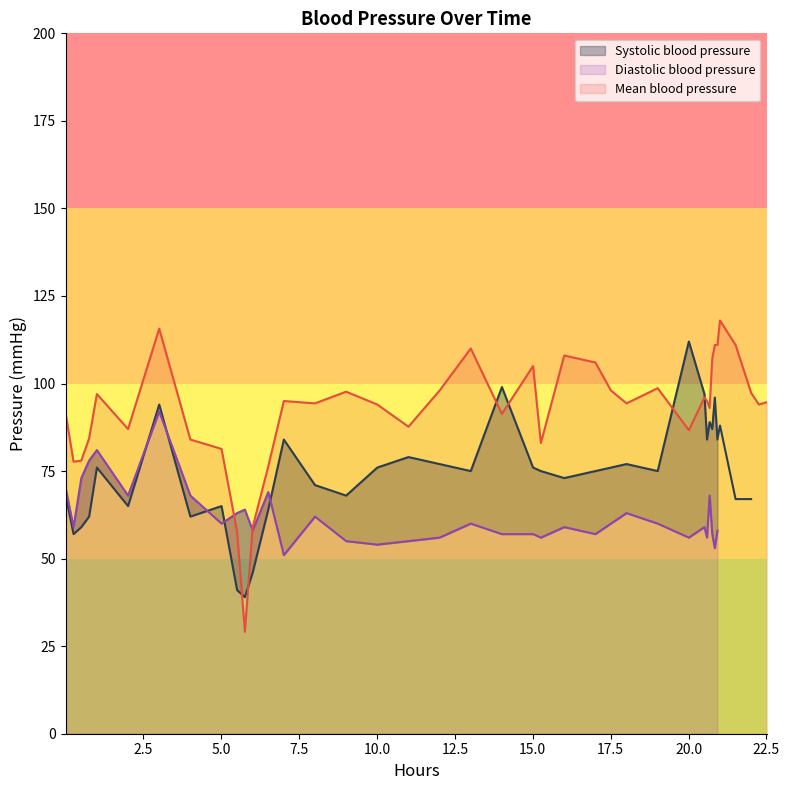

In Diastolic blood pressure, how many points are higher than both neighbors (excluding endpoints)?

11